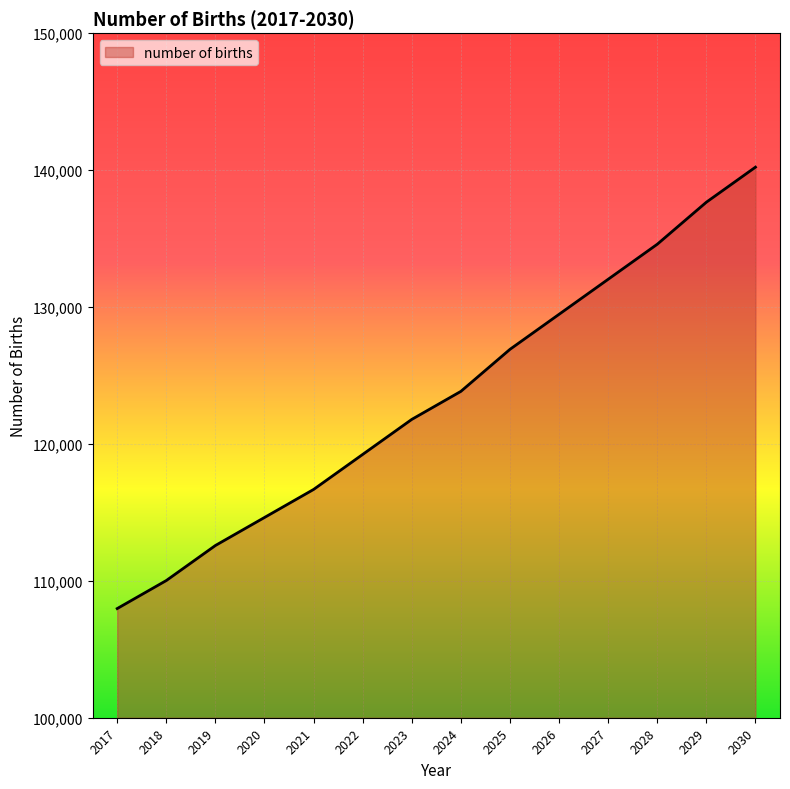

Between 2024 and 2020, which is larger?

2024